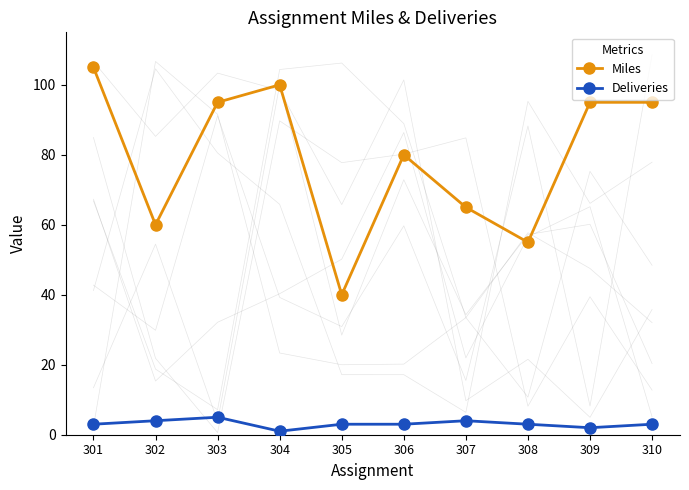

What is the average value of the Miles series?

79